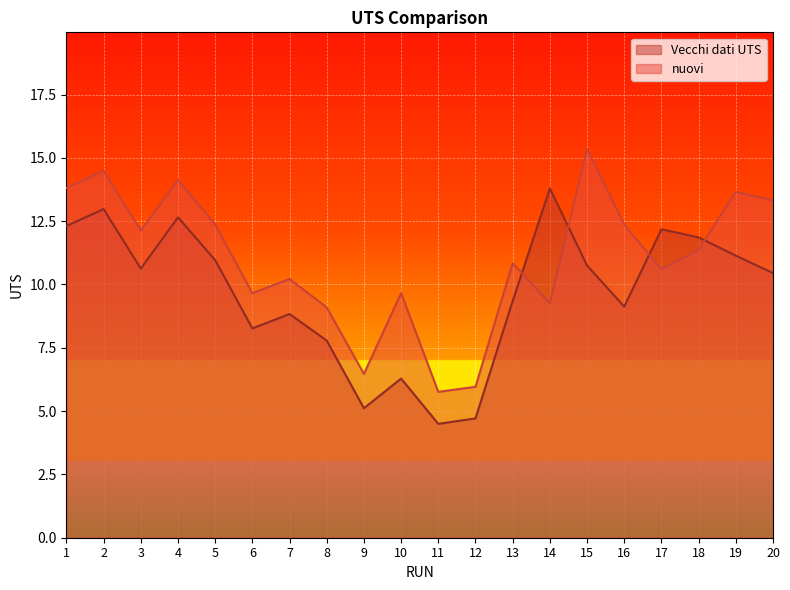

Where do Vecchi dati UTS and nuovi first cross each other?

13 and 14